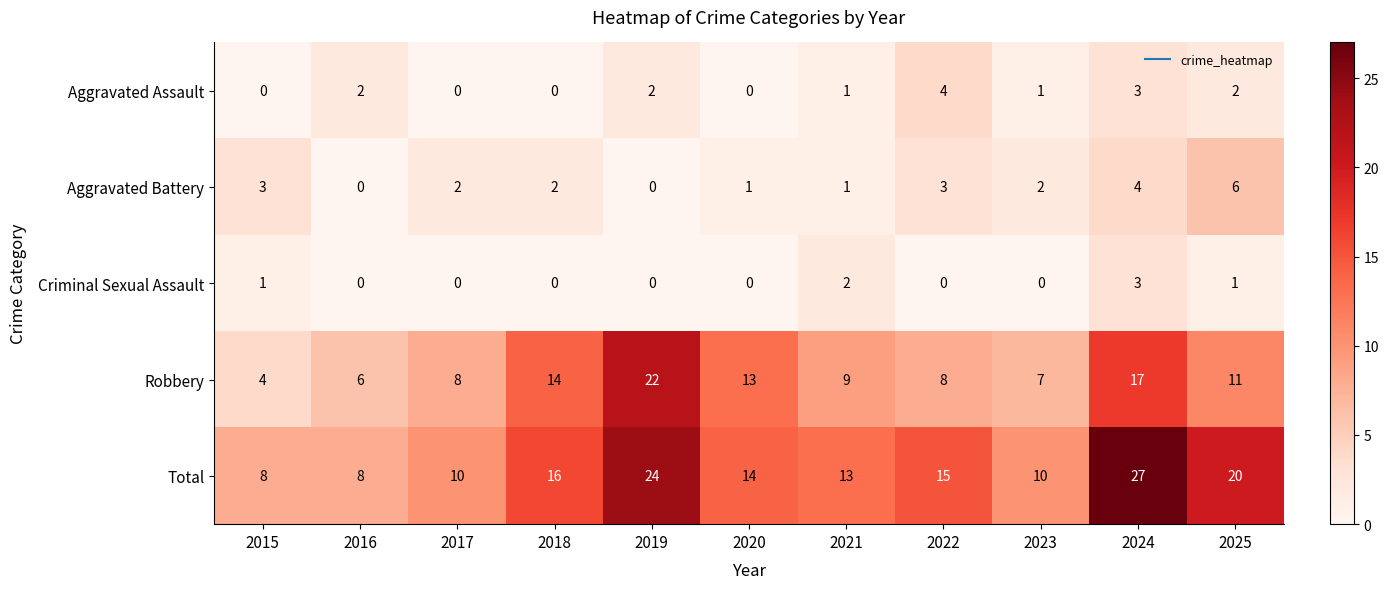

What is the greatest value displayed?

27